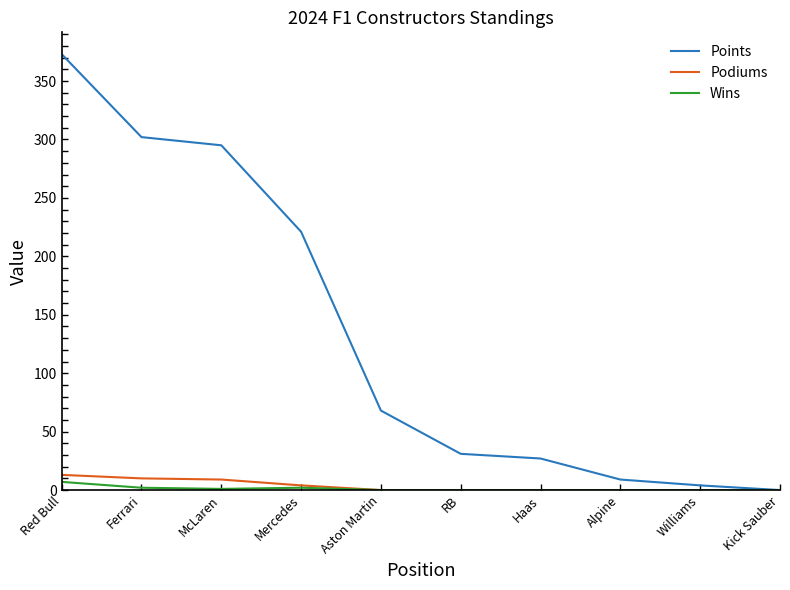

Between McLaren and Williams, which series saw the biggest shift?

Points